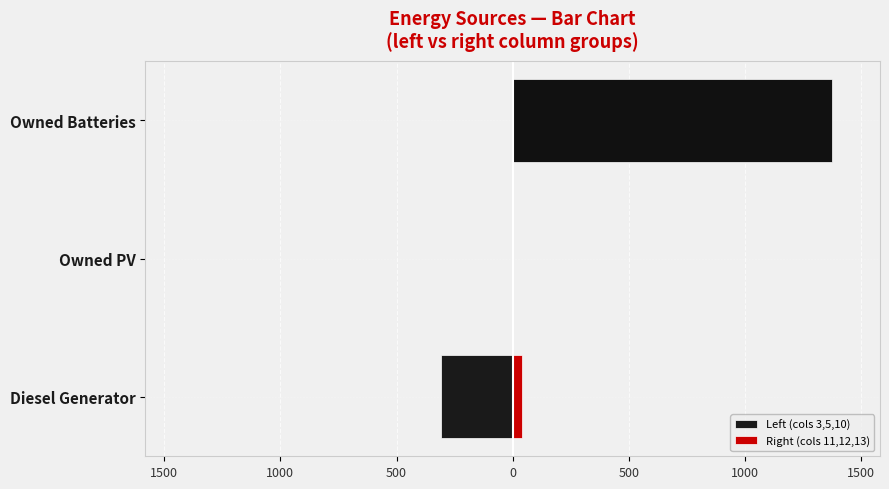

What is the maximum value shown in the chart?

1374